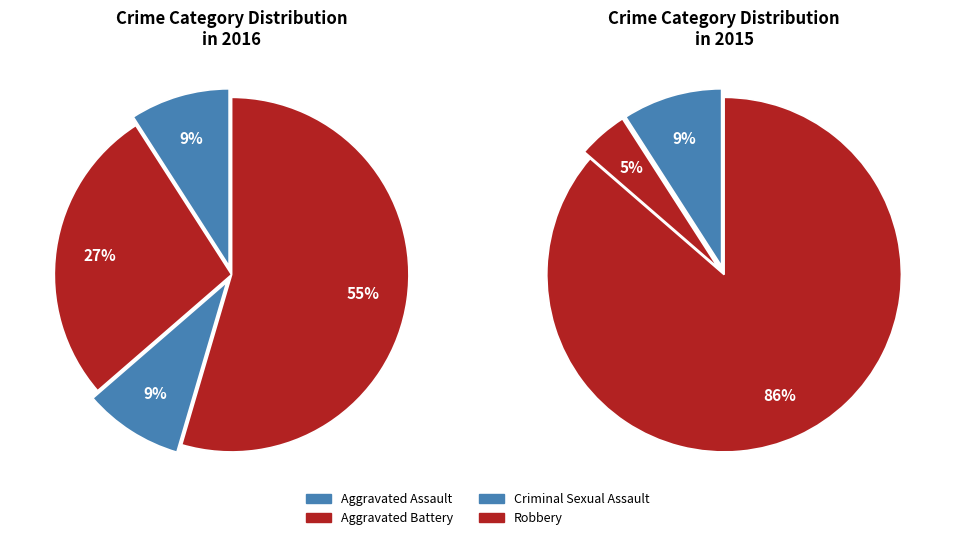

What percentage is the Aggravated Assault slice, to the nearest percent?

9%